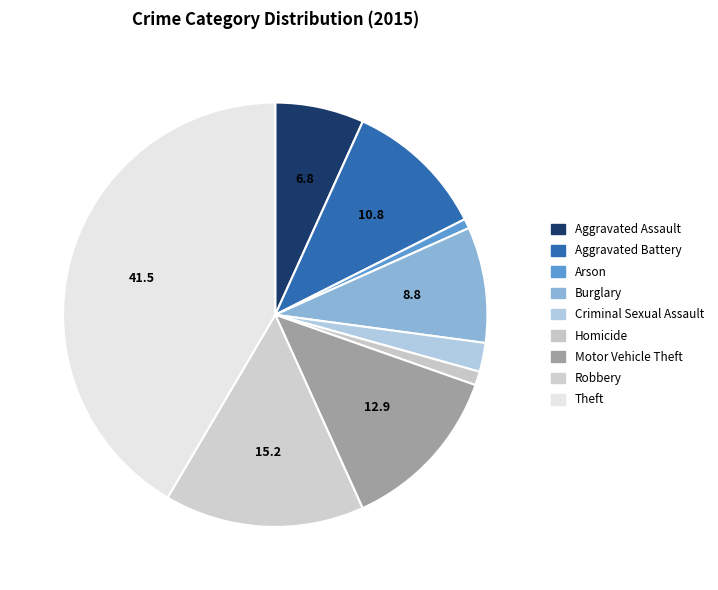

The Aggravated Assault slice represents 7% of the pie. True or false?

True